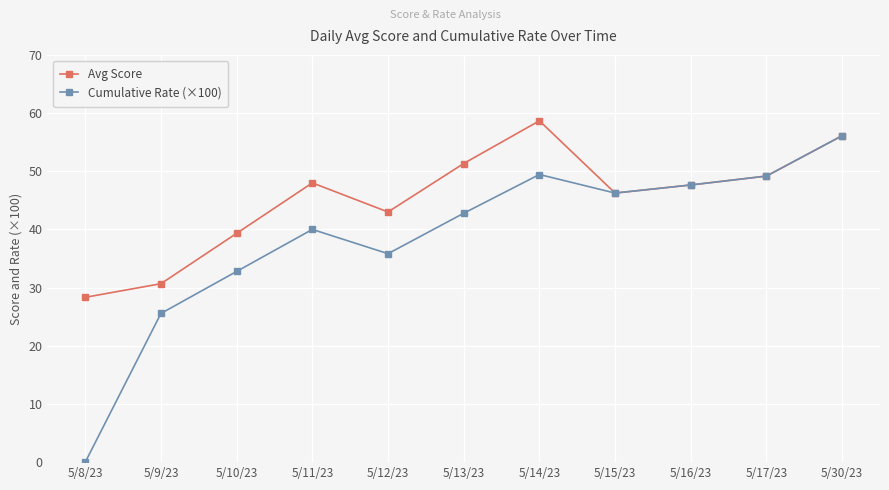

What is the label of the 1st point from the left?

5/8/23